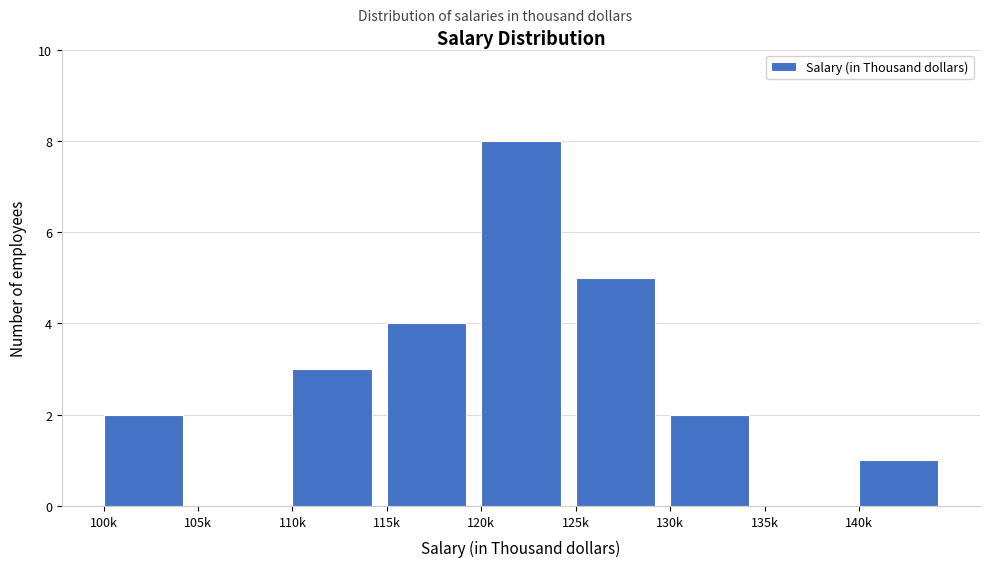

Reading left to right, list all the values displayed in this chart.

100k=2	105k=0	110k=3	115k=4	120k=8	125k=5	130k=2	135k=0	140k=1